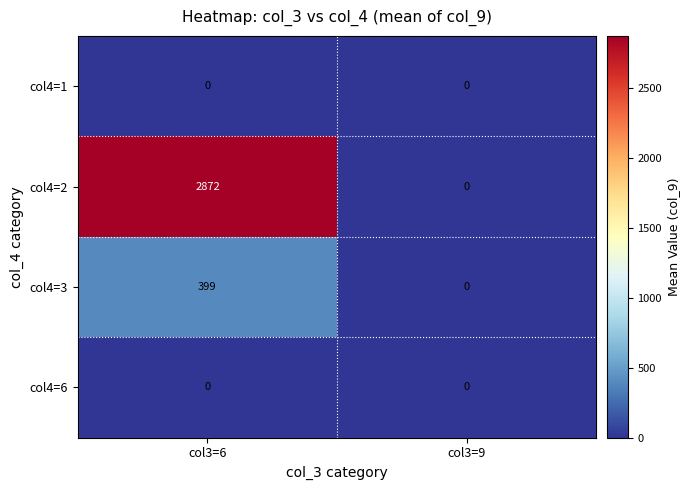

At which label does col4=2 reach its minimum?

col3=9